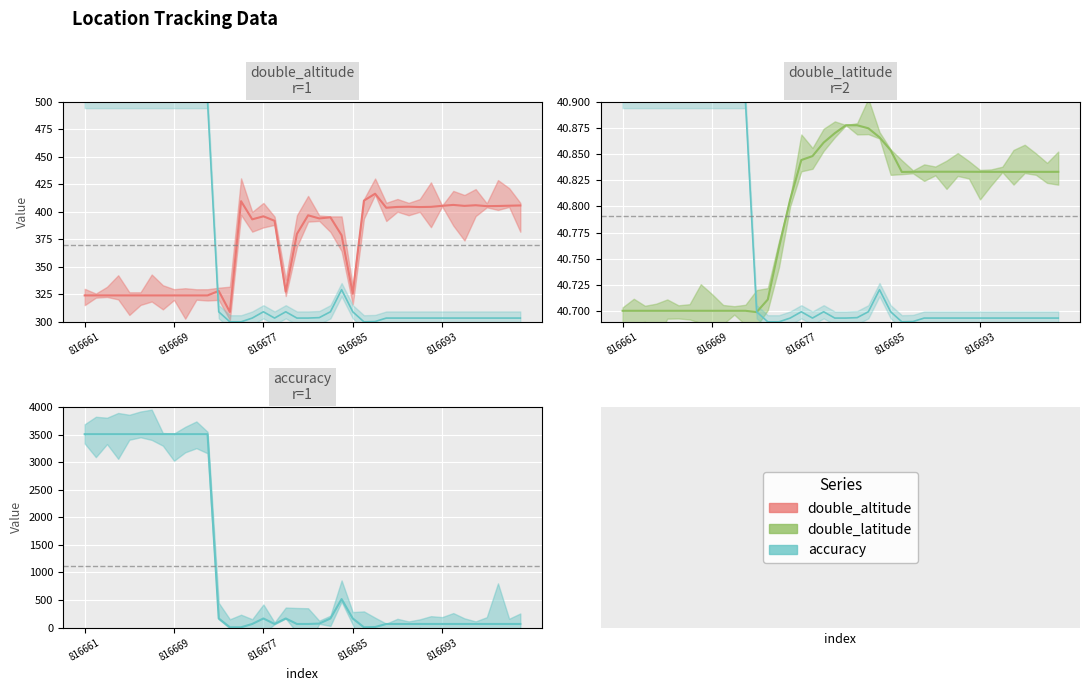

At which category is the sum across all series the highest?

816661